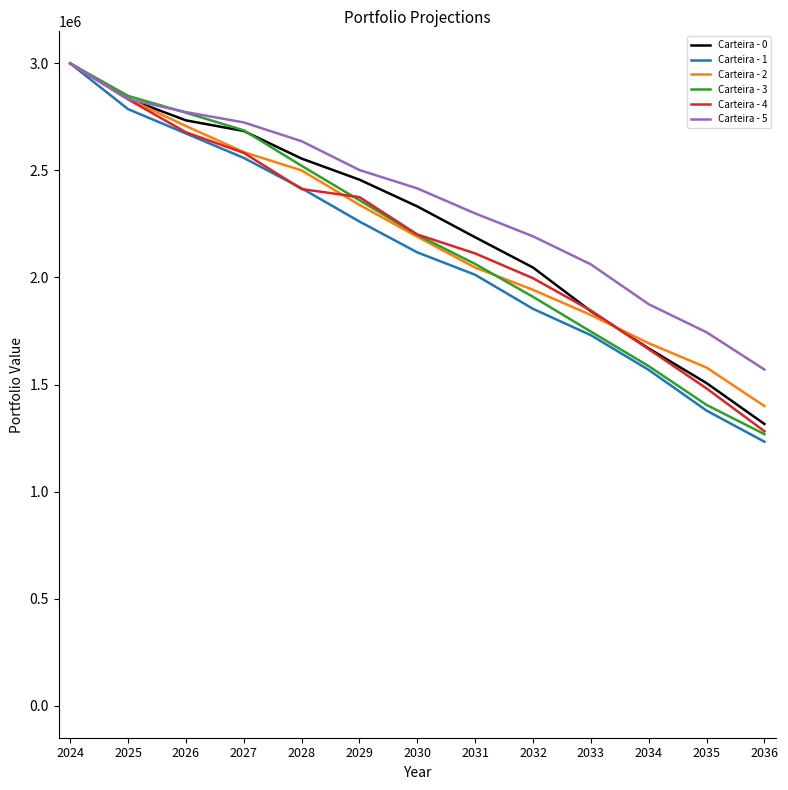

Where does the Carteira - 3 series first go above 2199015?

2024